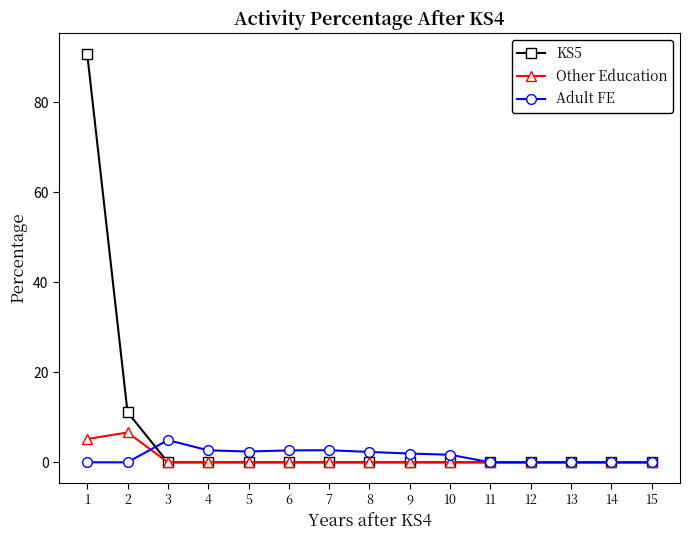

The KS5 series shows -43.1 at 13. True or false?

False